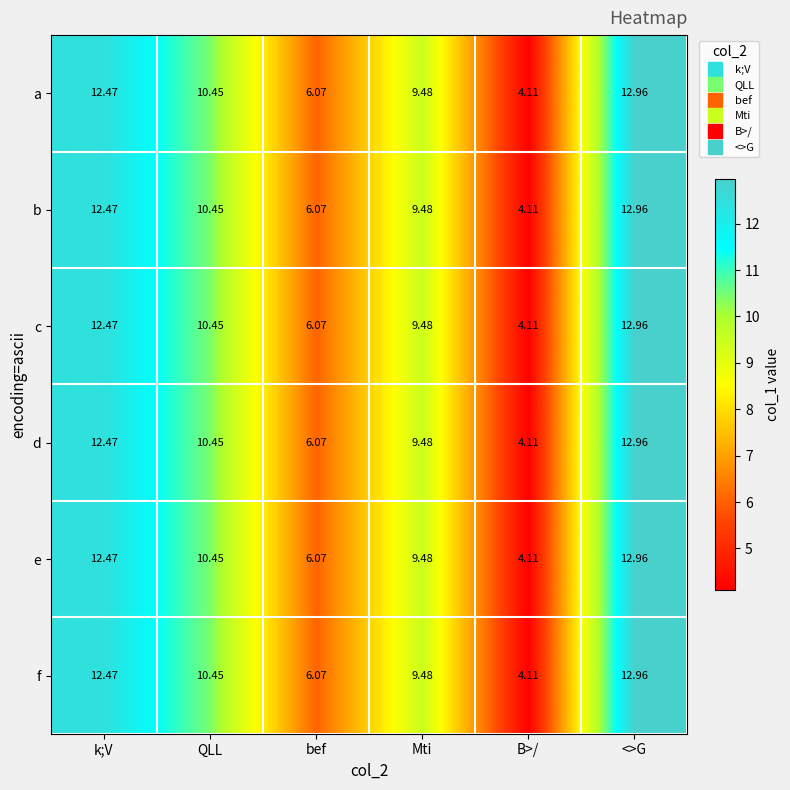

Is the value of f at B>/ greater than the value of a at Mti?

No